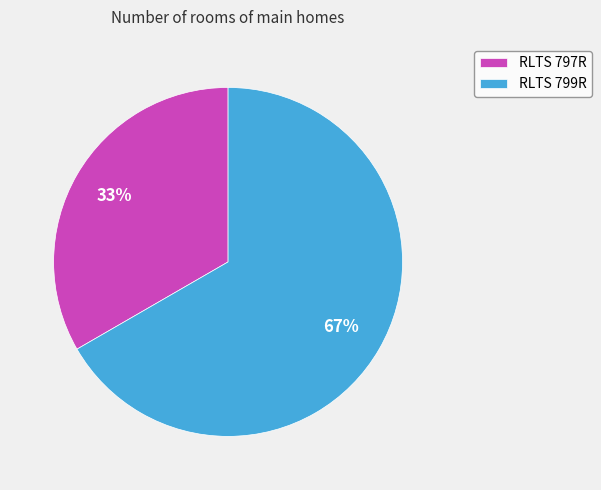

Combined, do RLTS 797R and RLTS 799R account for over 50%?

Yes